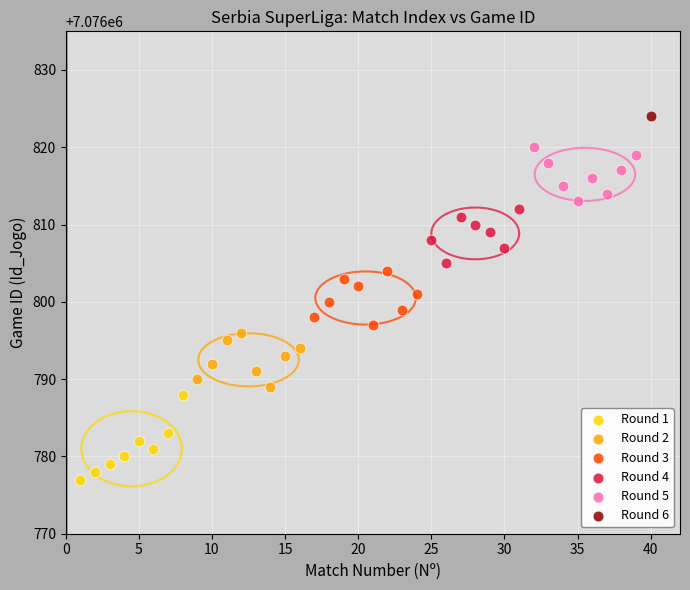

Which series contains the highest Y value?

Round 6